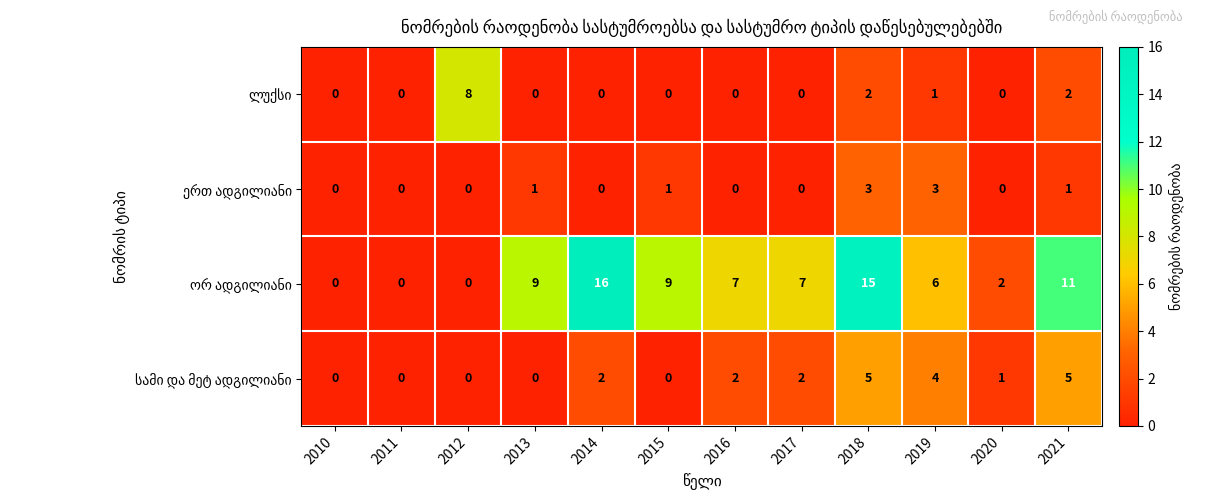

Which label corresponds to the largest value in the chart?

2014